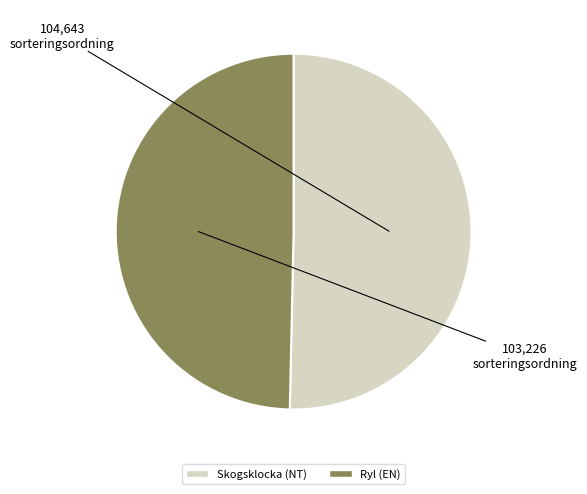

Which category has the biggest portion of the pie?

Skogsklocka (NT)